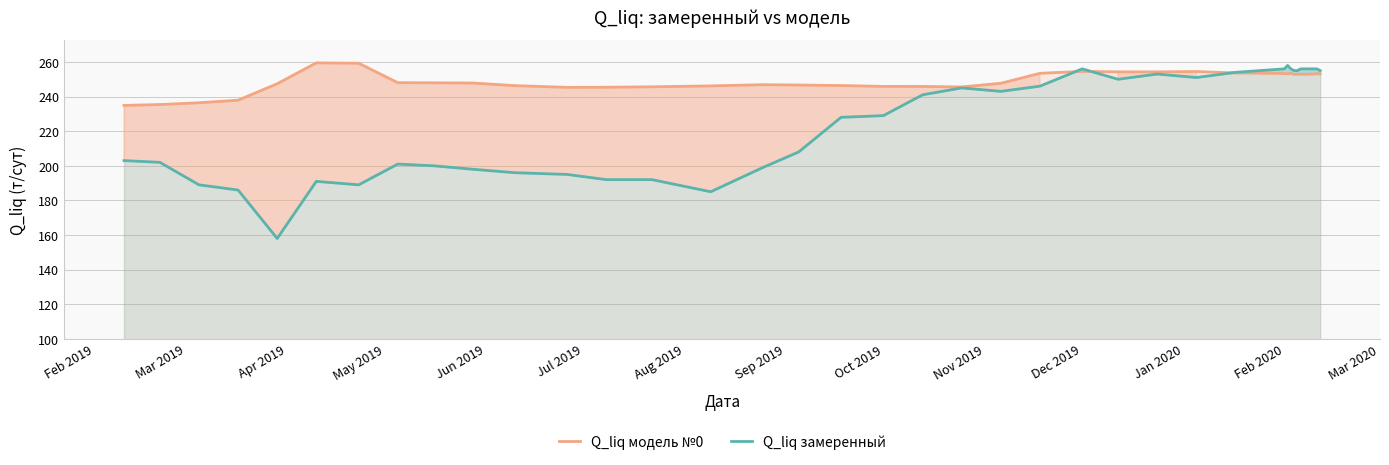

Rank the series by their average value, from lowest to highest.

Q_liq замеренный, Q_liq модель №0